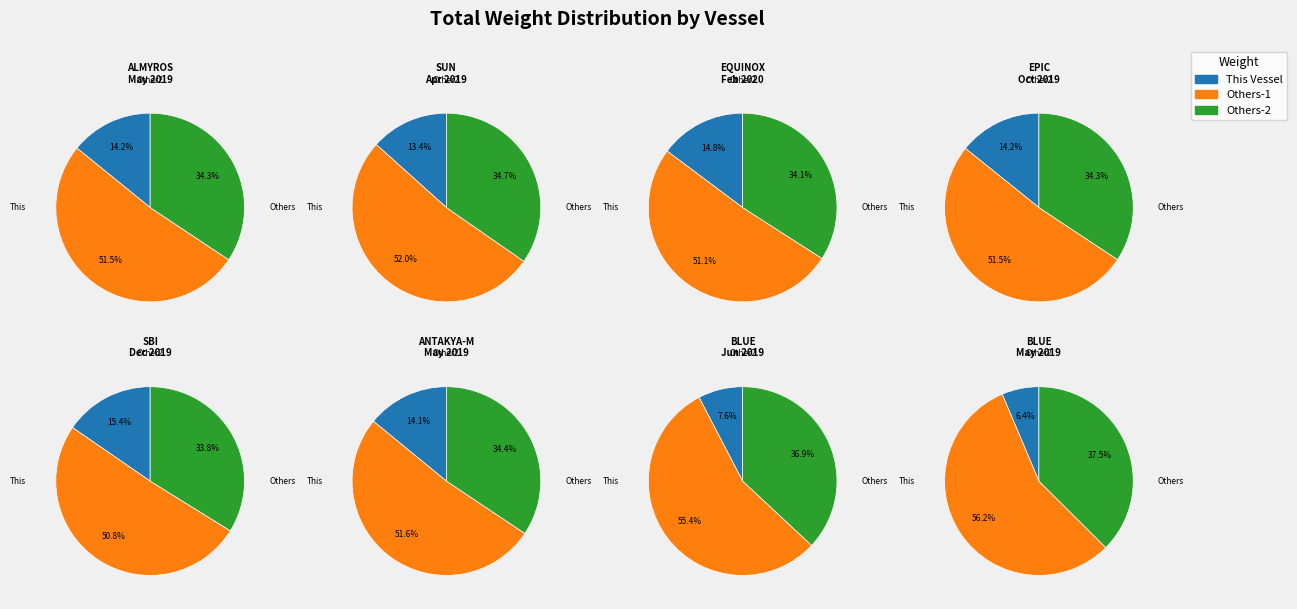

To the nearest percent, what portion does 1375 represent?

15%